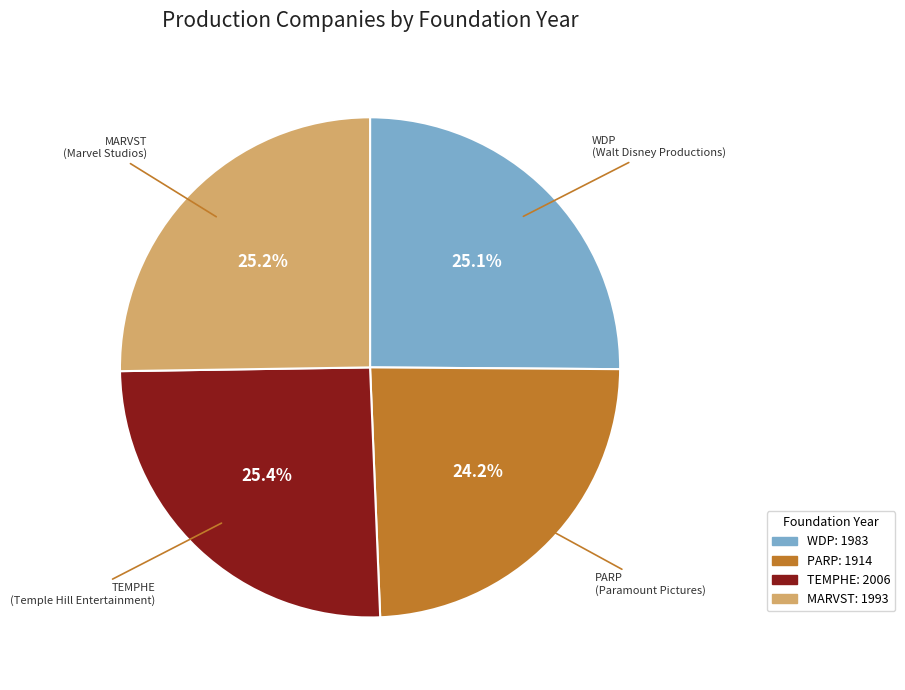

What percentage is the PARP slice, to the nearest percent?

24%